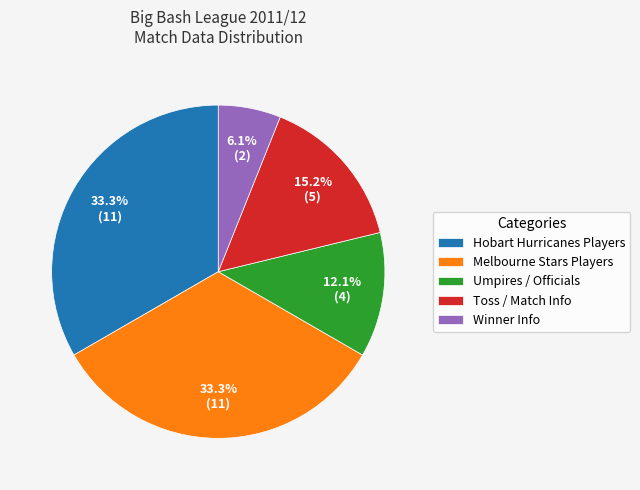

To the nearest percent, what is the average slice percentage?

20%